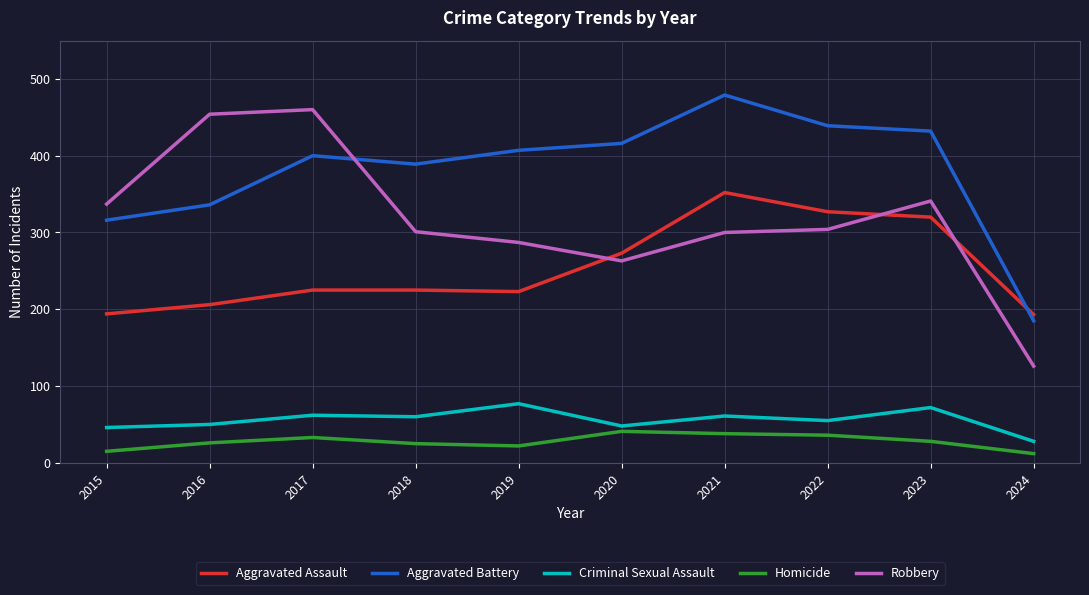

Count the number of categories in the chart.

10